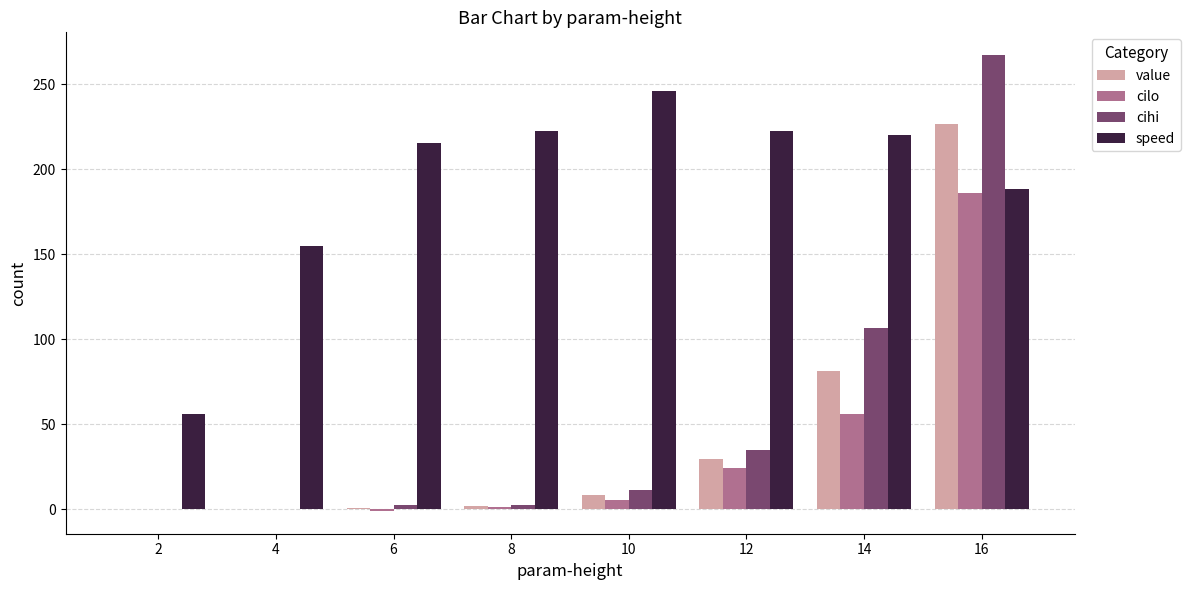

Are the bars horizontal?

No